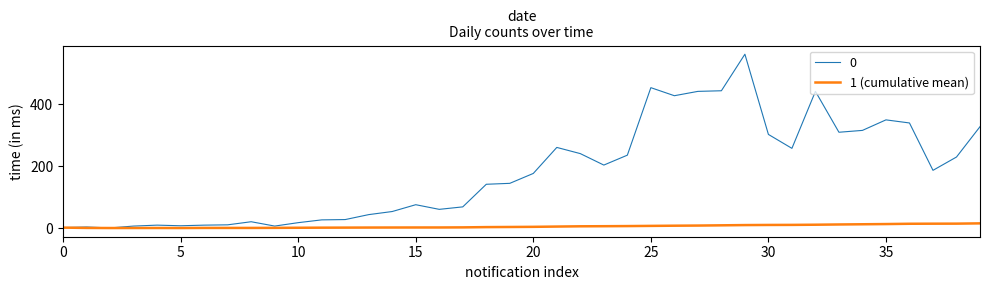

What is the maximum value for 1 (cumulative mean)?

15.8